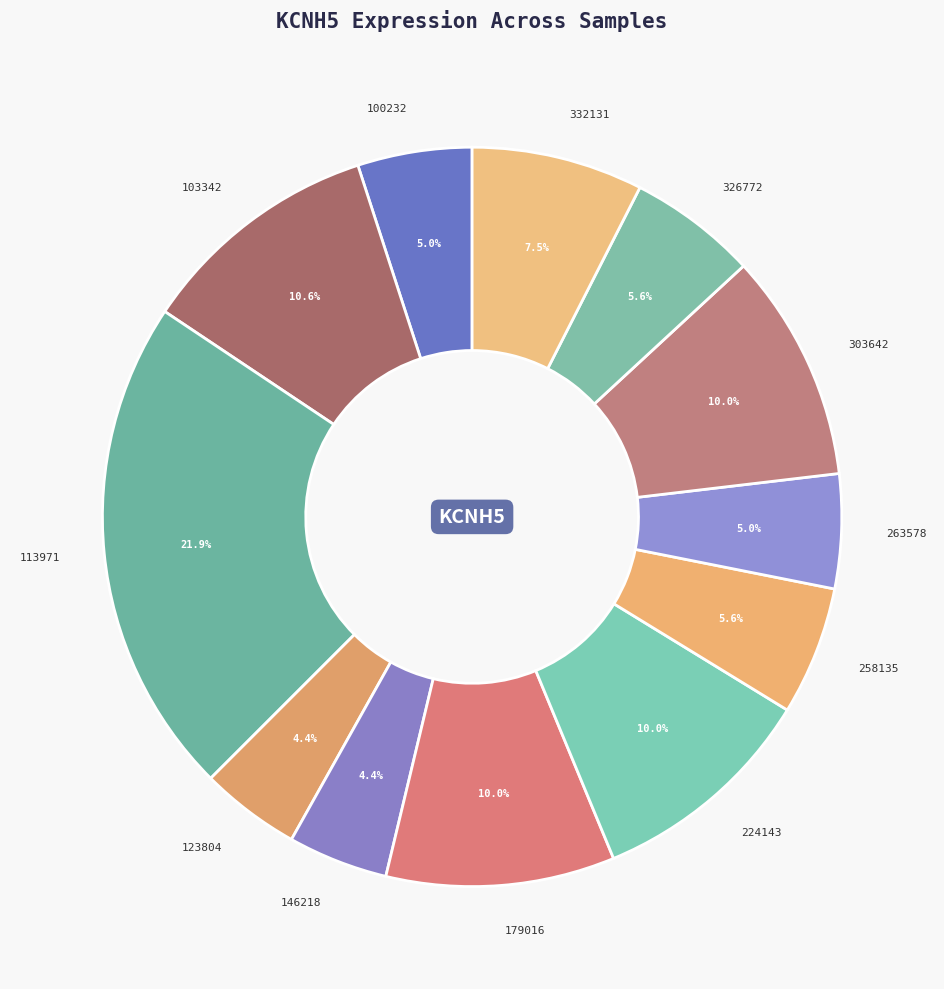

Combined, what portion of the pie is 100232 and 263578?

10.0%